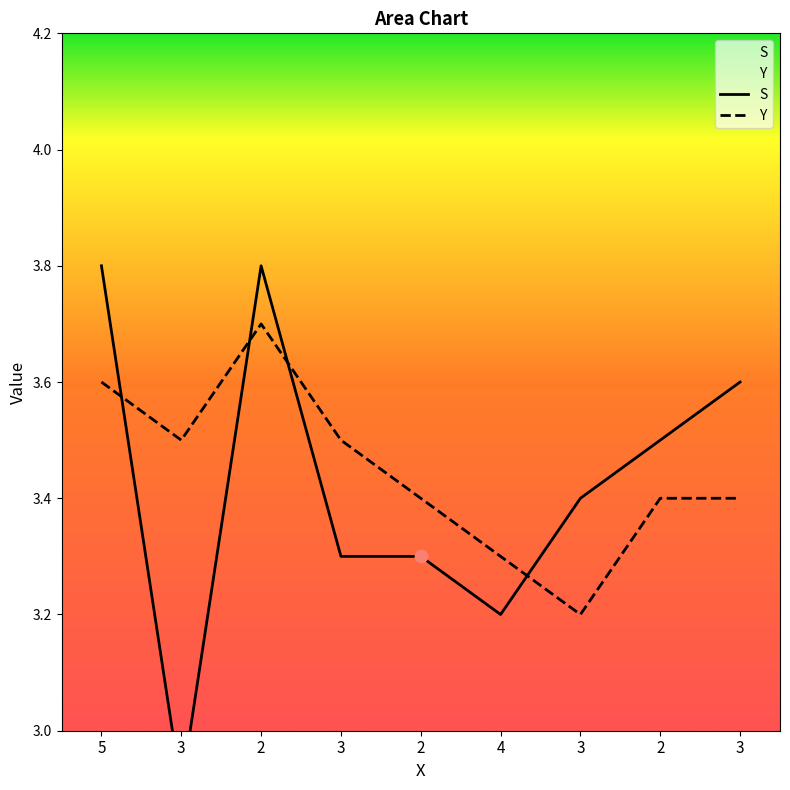

Which series contains the lowest Y value?

S